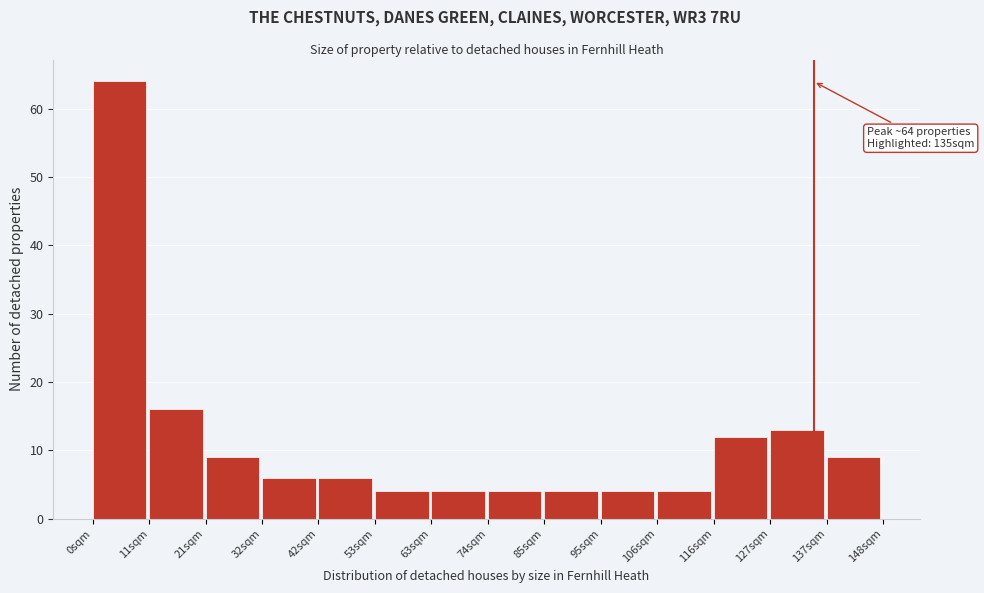

Which range on the x-axis has the tallest bar?

0 to 10